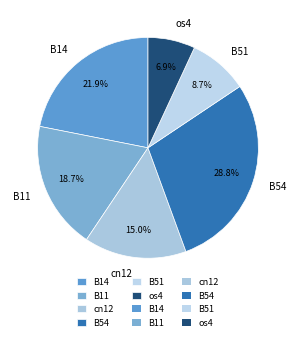

To the nearest percent, what is the difference between the largest and smallest slice percentages?

22%